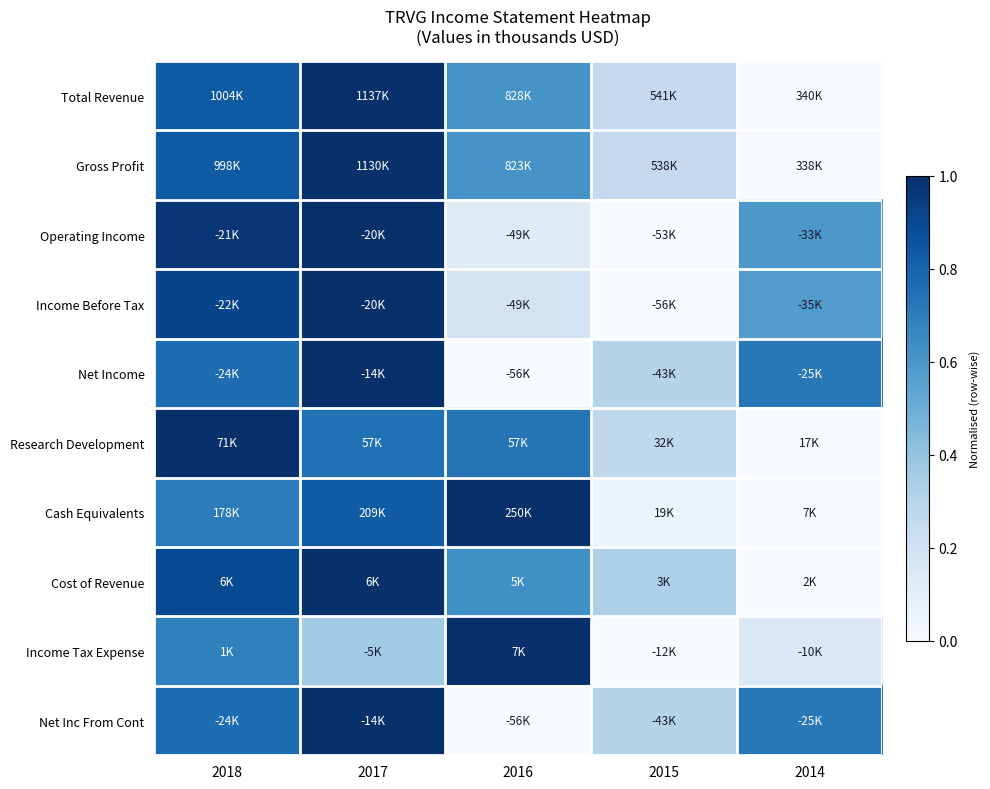

Rank the series at 2018 from lowest to highest value.

Income Tax Expense, Cash Equivalents, Net Income, Net Inc From Cont, Gross Profit, Total Revenue, Cost of Revenue, Income Before Tax, Operating Income, Research Development